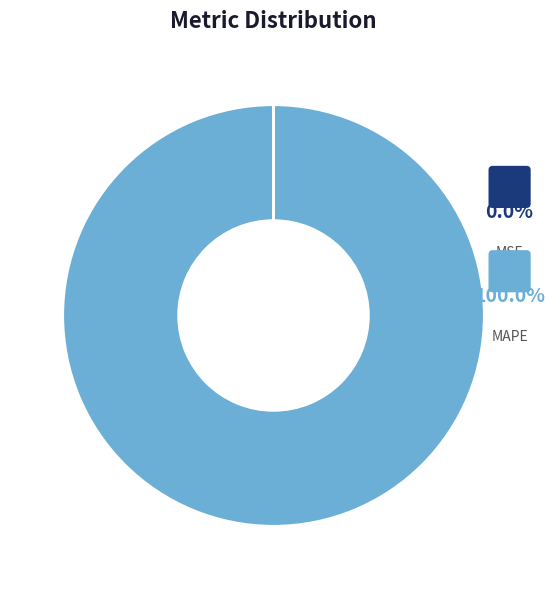

How many slices are in this pie chart?

4